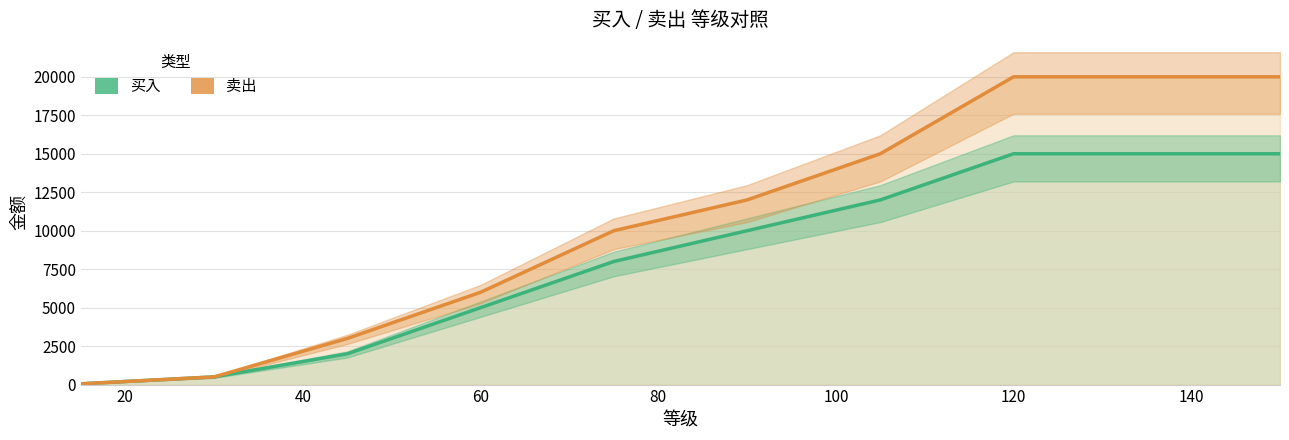

Is it true that 买入 equals 4992 at 80?

False